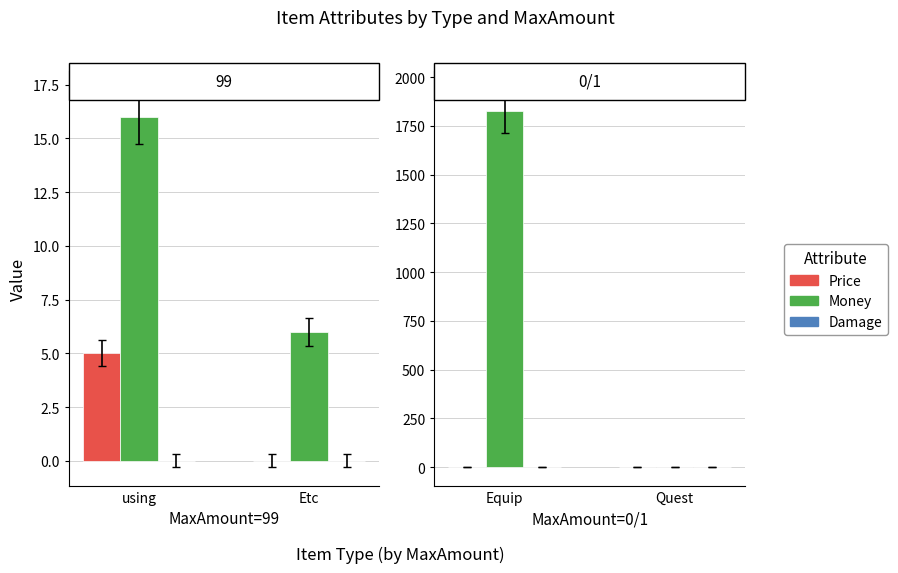

At which label is Damage closest to 0?

Quest